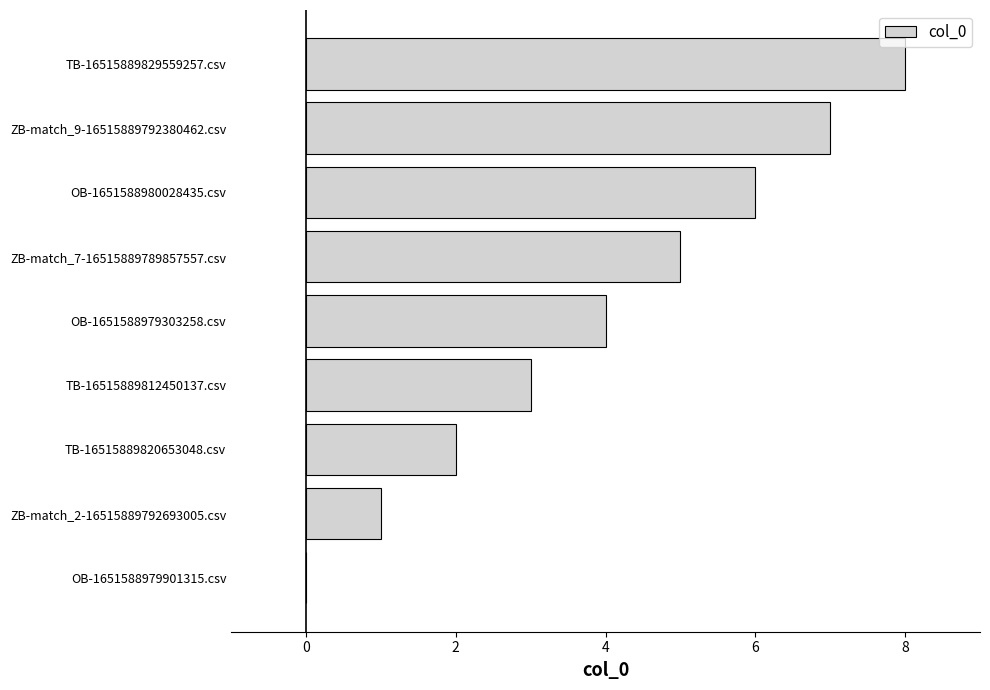

Read the value at OB-1651588980028435.csv.

6